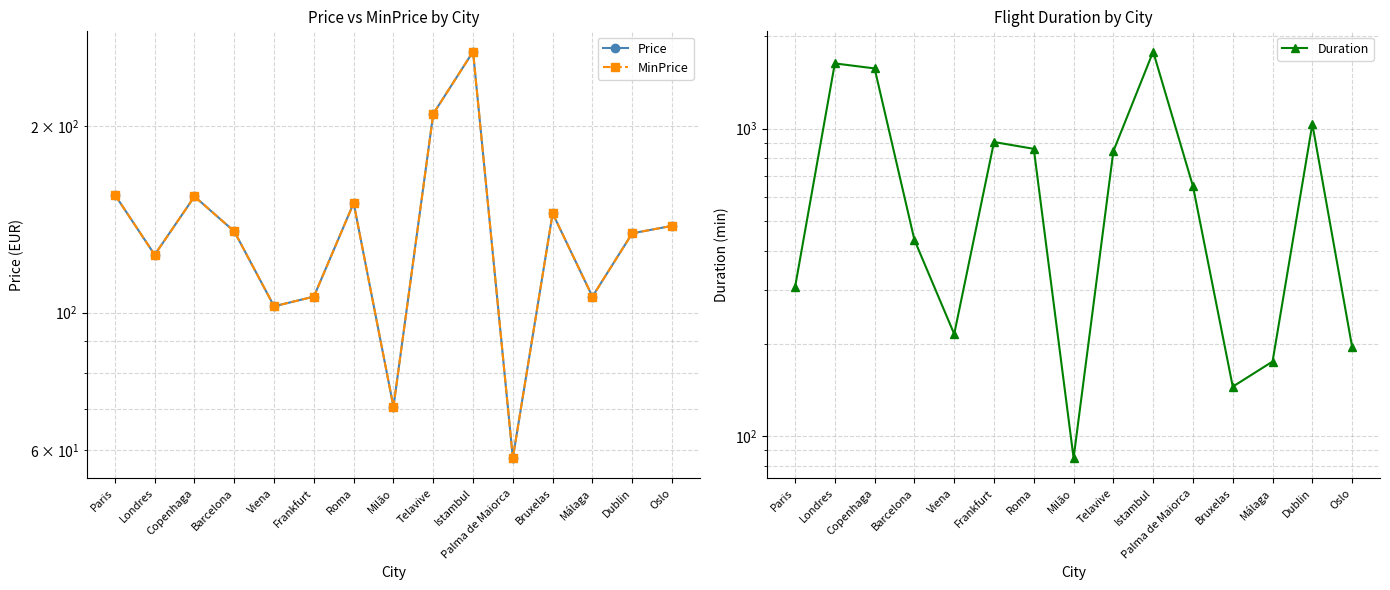

True or false: Price and MinPrice cross at least once.

False